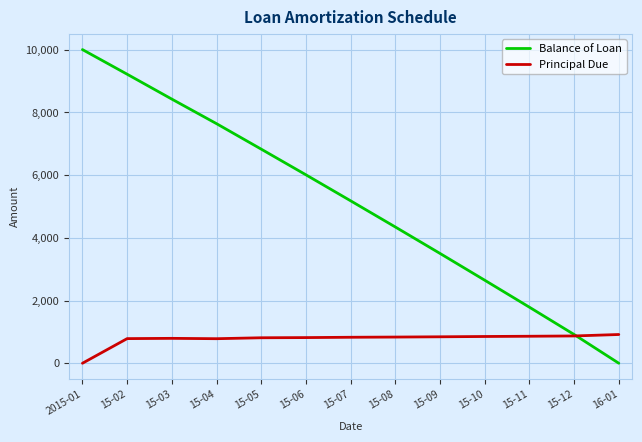

The value of Balance of Loan at 15-09 is 3500.5. True or false?

True